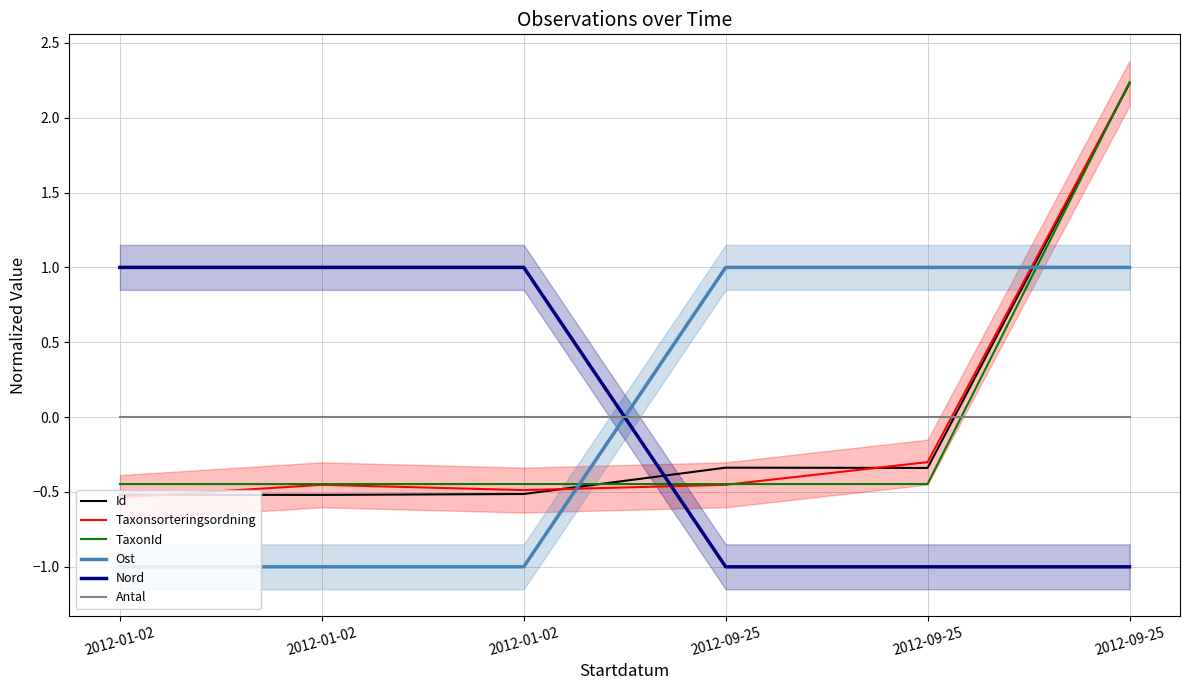

Reading left to right, what are all the values shown in this chart?

Id: -0.5	-0.5	-0.5	-0.3	-0.3	2.2
Taxonsorteringsordning: -0.5	-0.5	-0.5	-0.5	-0.3	2.2
TaxonId: -0.4	-0.4	-0.4	-0.4	-0.4	2.2
Ost: -1.0	-1.0	-1.0	1.0	1.0	1.0
Nord: 1.0	1.0	1.0	-1.0	-1.0	-1.0
Antal: 0.0	0.0	0.0	0.0	0.0	0.0